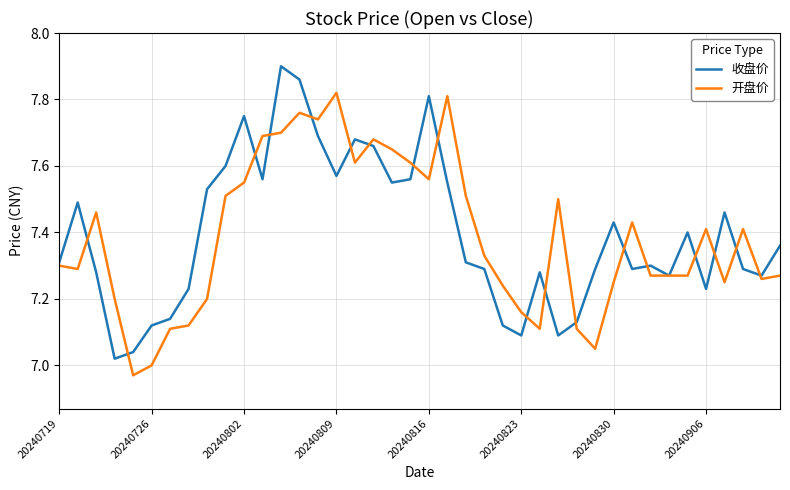

List the series in order of their peak value, highest first.

收盘价, 开盘价